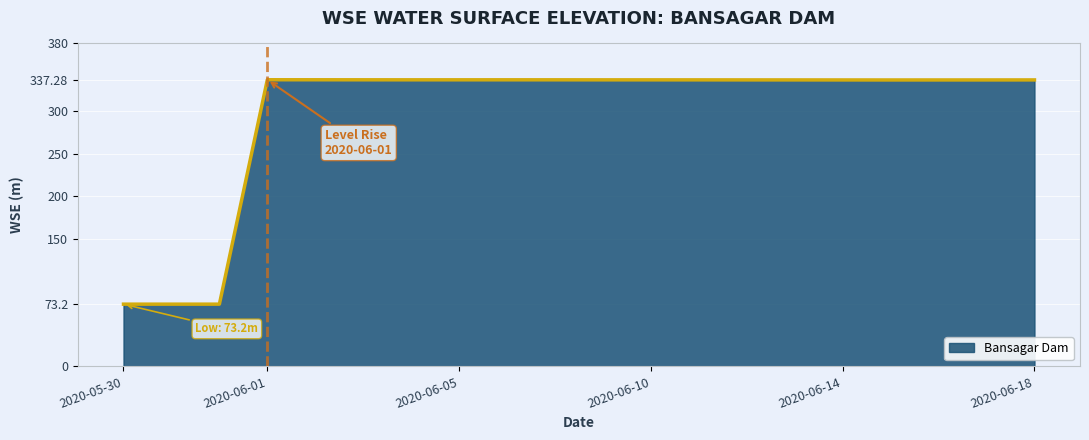

What is the difference between the maximum and minimum values?

264.1